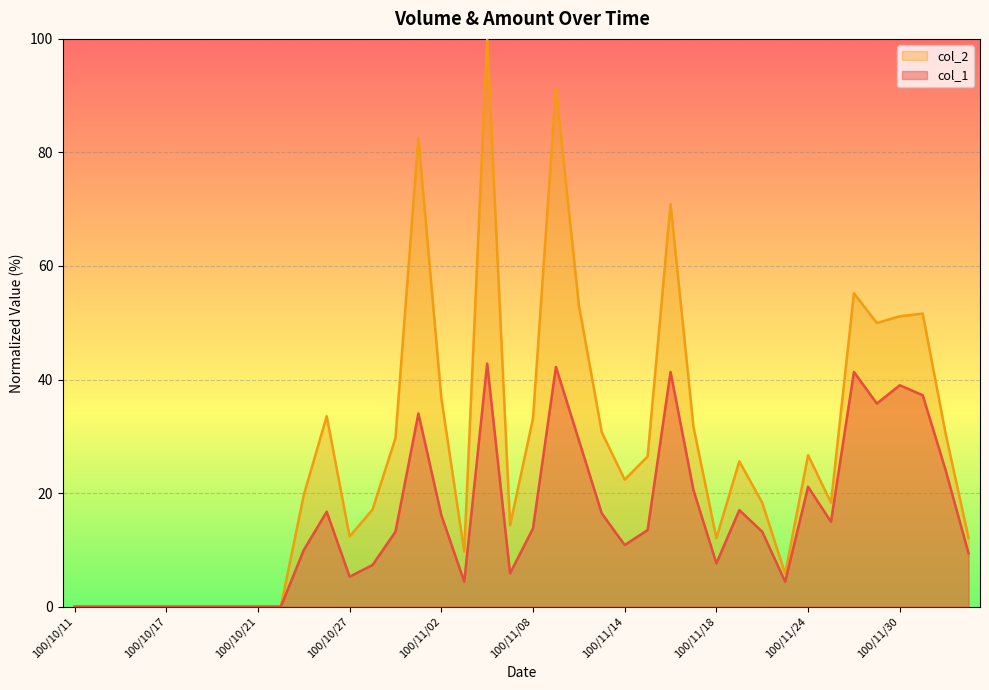

What is the value of the col_2 point at the 40th from the left?

12.1